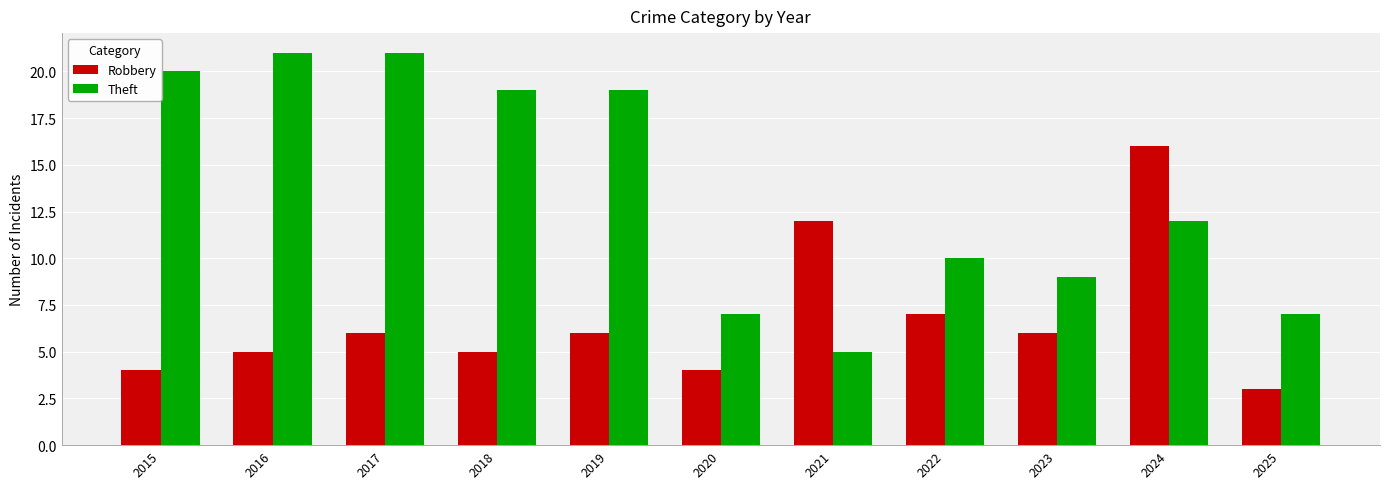

Reading left to right, what are all the values shown in this chart?

Robbery: 4	5	6	5	6	4	12	7	6	16	3
Theft: 20	21	21	19	19	7	5	10	9	12	7